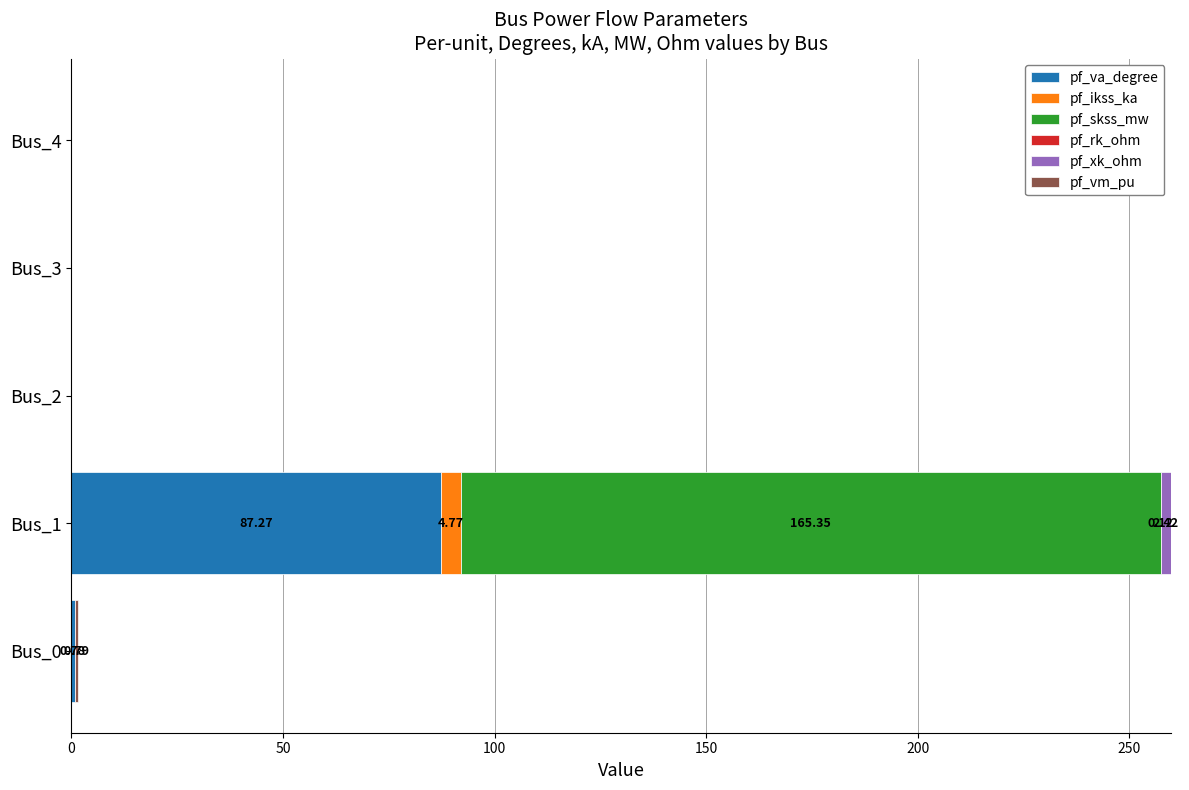

At which category is the sum across all series the highest?

Bus_1